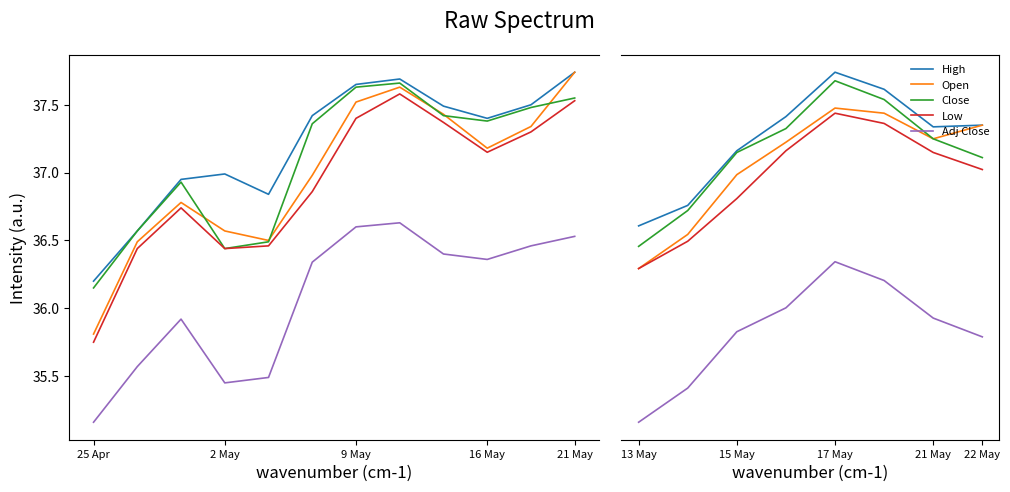

Does the chart have visible grid lines?

No